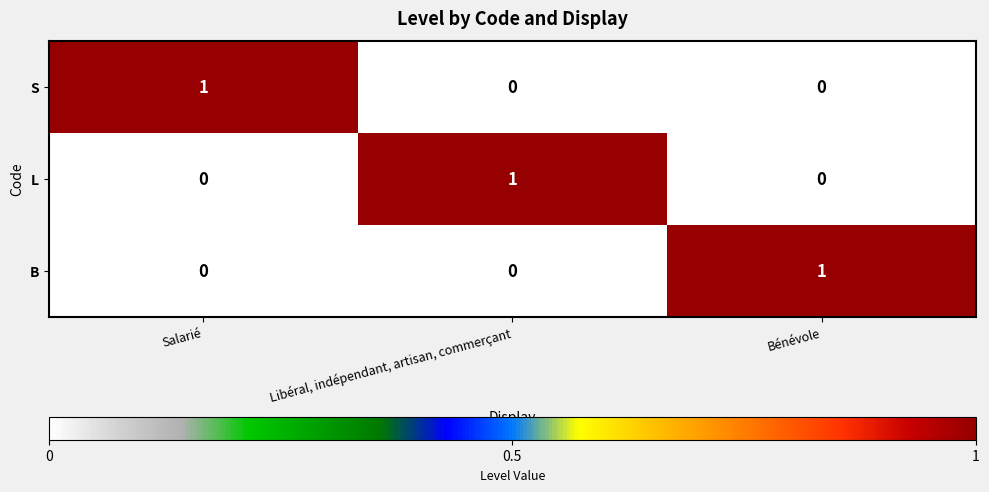

Count the S values in the range 0 to 1.

3